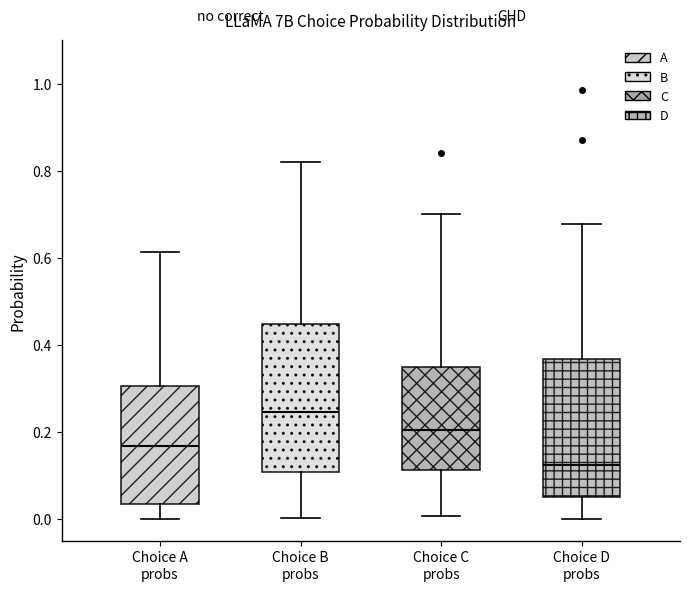

Which box is the tallest, from its lower edge to its upper edge?

Choice B probs